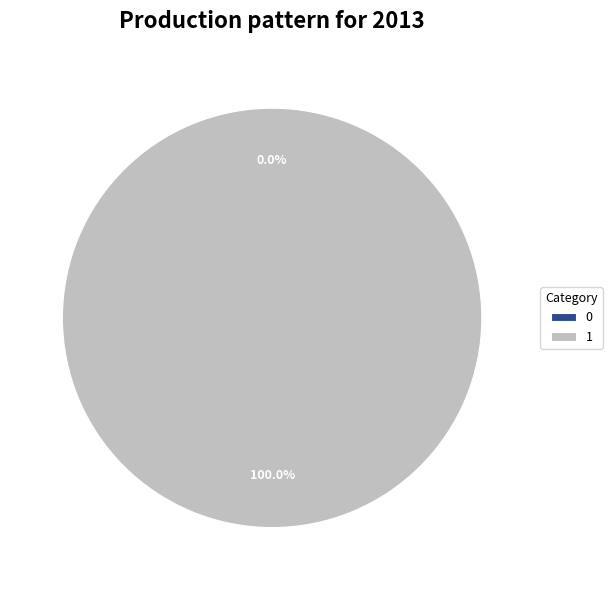

To the nearest percent, what is the difference between the largest and smallest slice percentages?

100%